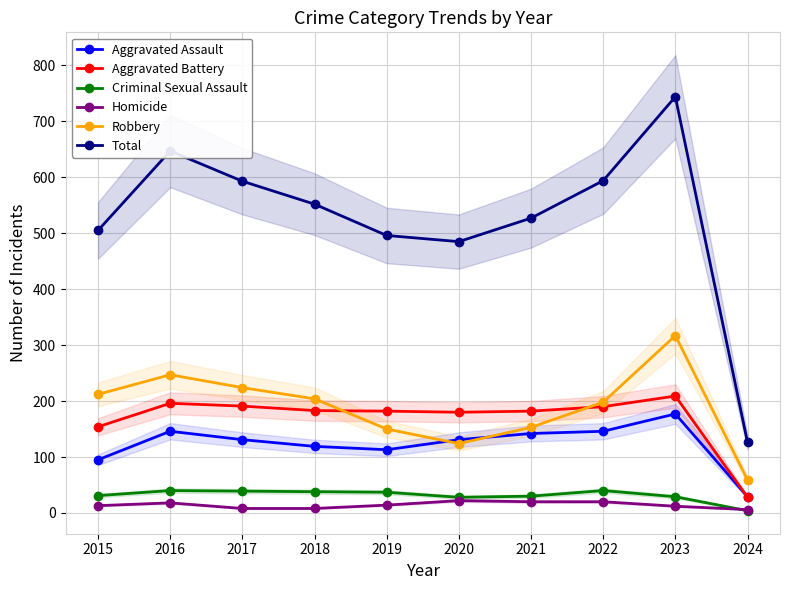

Where is the first local minimum for Criminal Sexual Assault?

2020